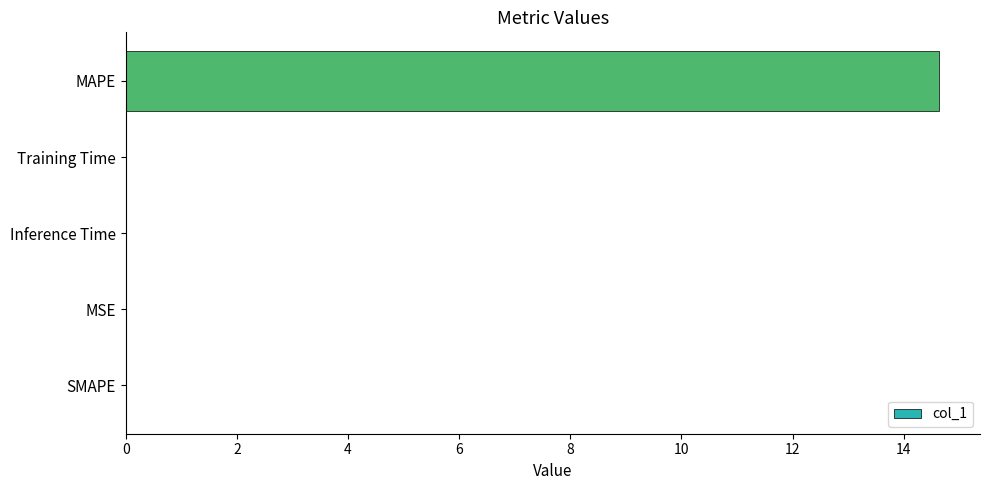

What is the maximum value shown in the chart?

14.6